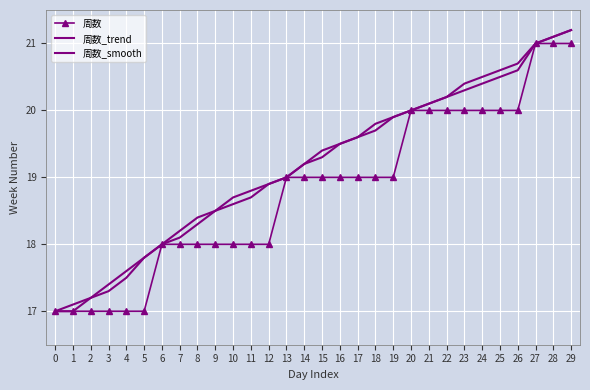

What is the greatest value displayed?

21.2